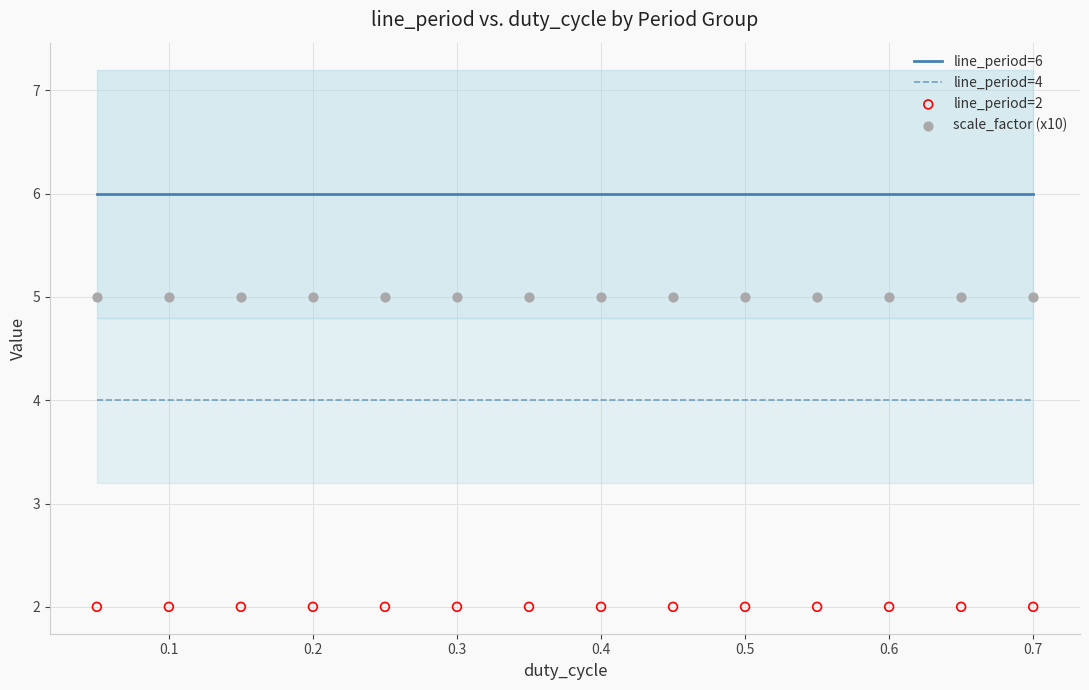

Which series reaches the maximum Y coordinate?

line_period=6